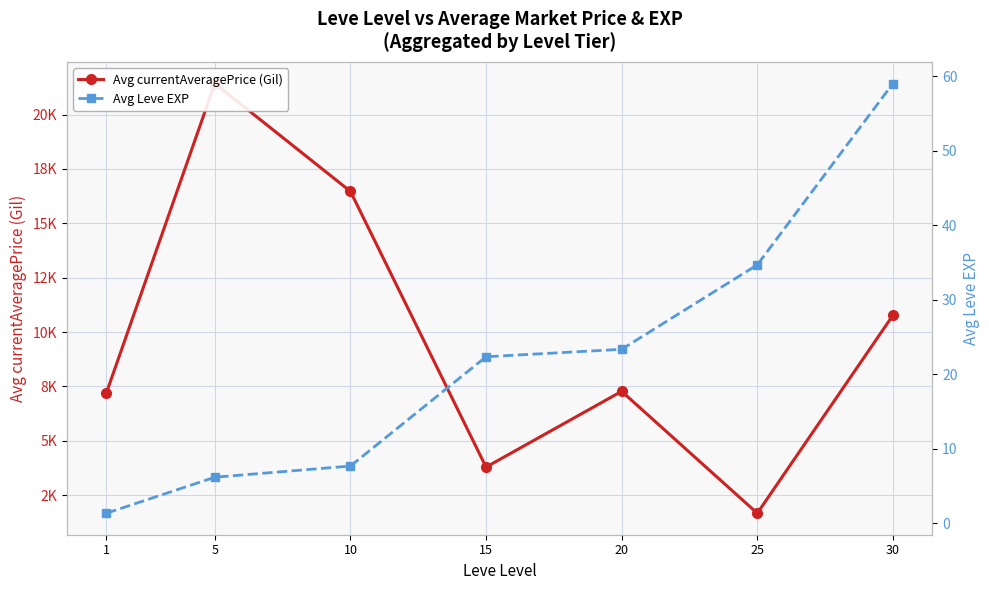

Where is the first local minimum for Avg currentAveragePrice (Gil)?

15